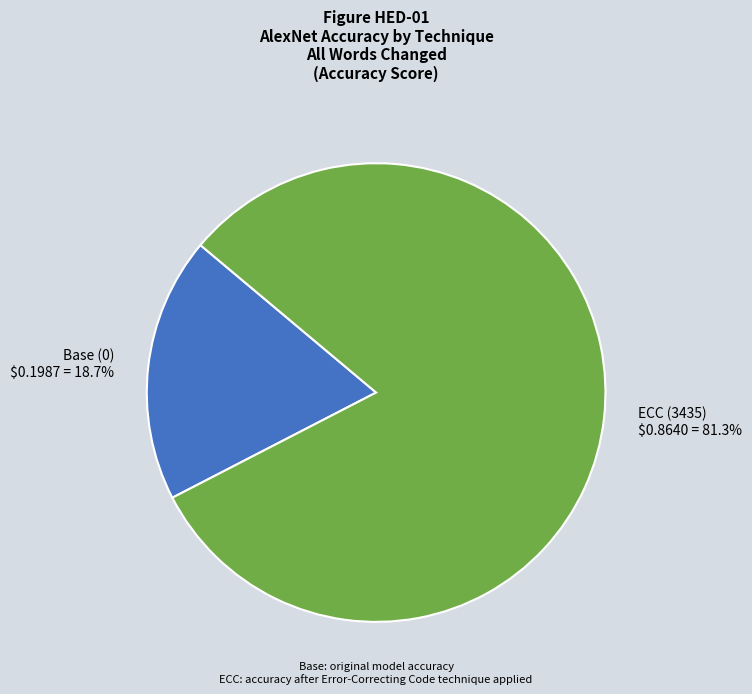

Count the number of slices in the pie.

2